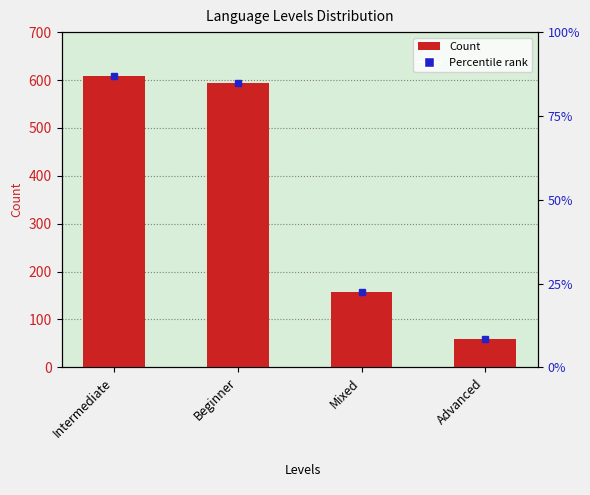

What is the label of the 3rd bar from the right?

Beginner